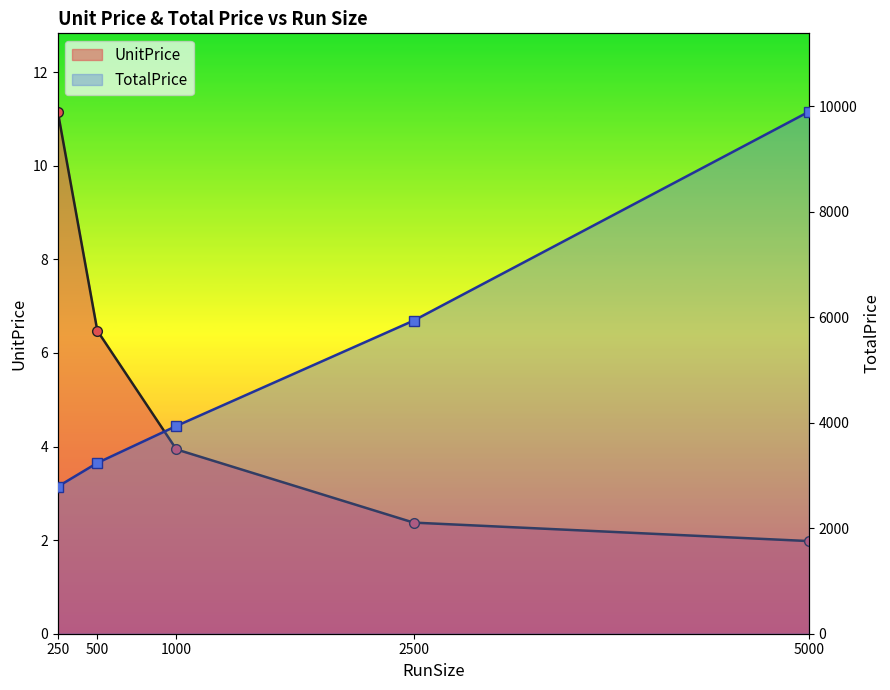

The UnitPrice series shows 11.2 at 250. True or false?

True